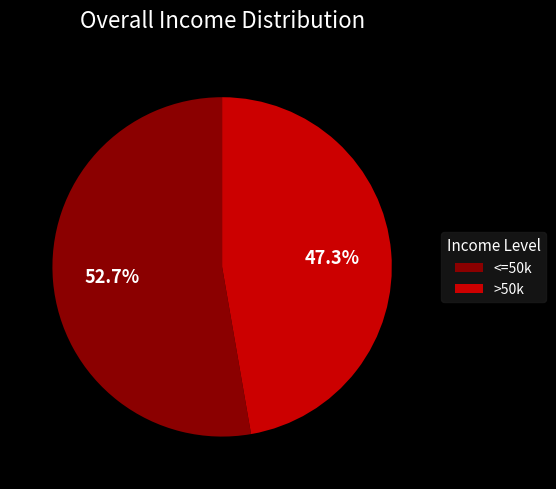

Rank the categories by value from lowest to highest.

>50k, <=50k